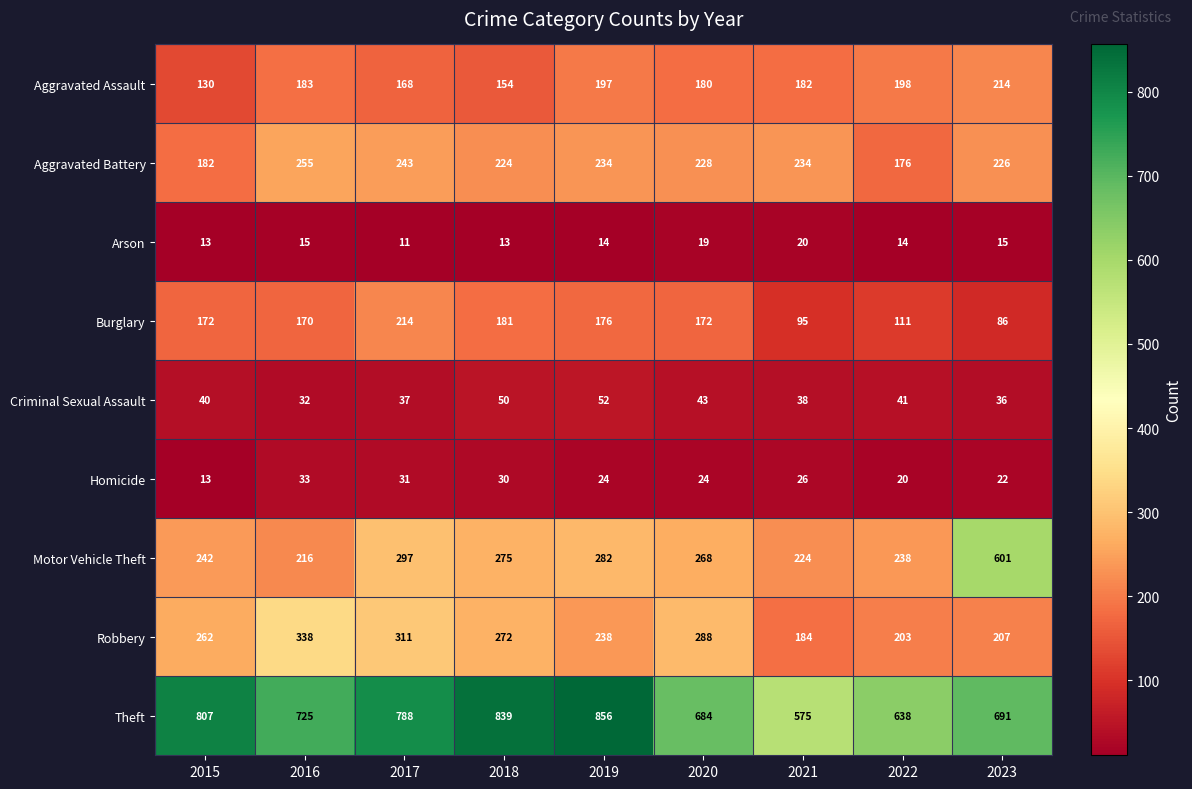

At which category does the chart reach its minimum across all series?

2017